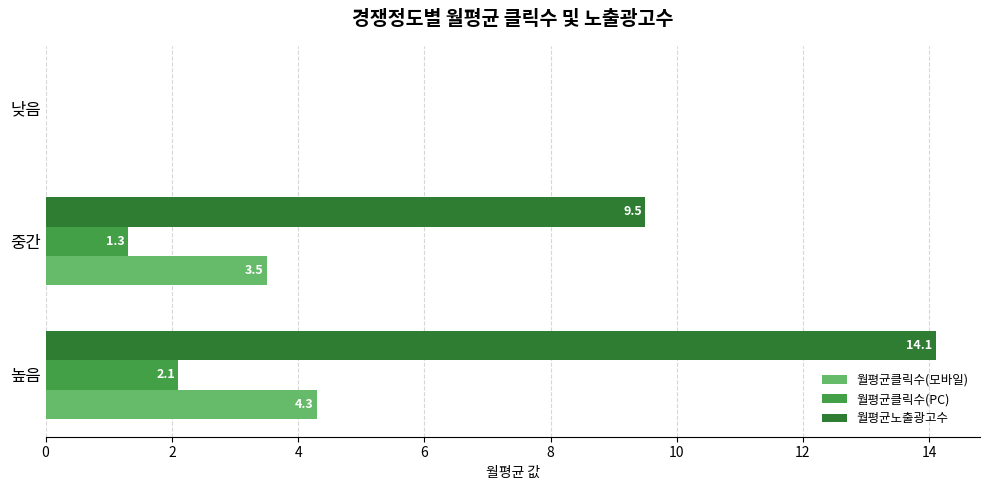

What is the sum of all 월평균노출광고수 values?

23.6